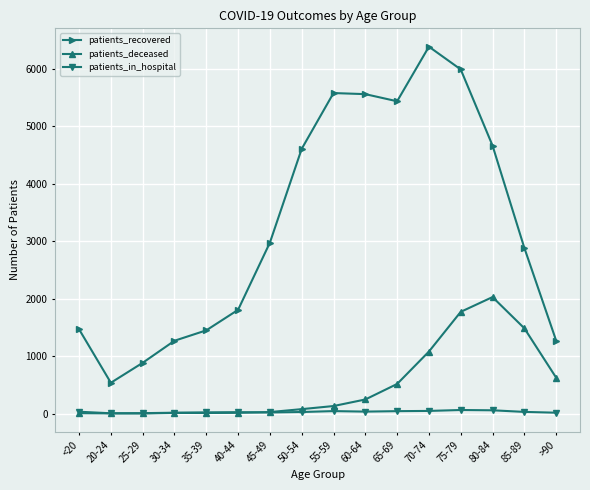

Which series has the largest range (max minus min)?

patients_recovered